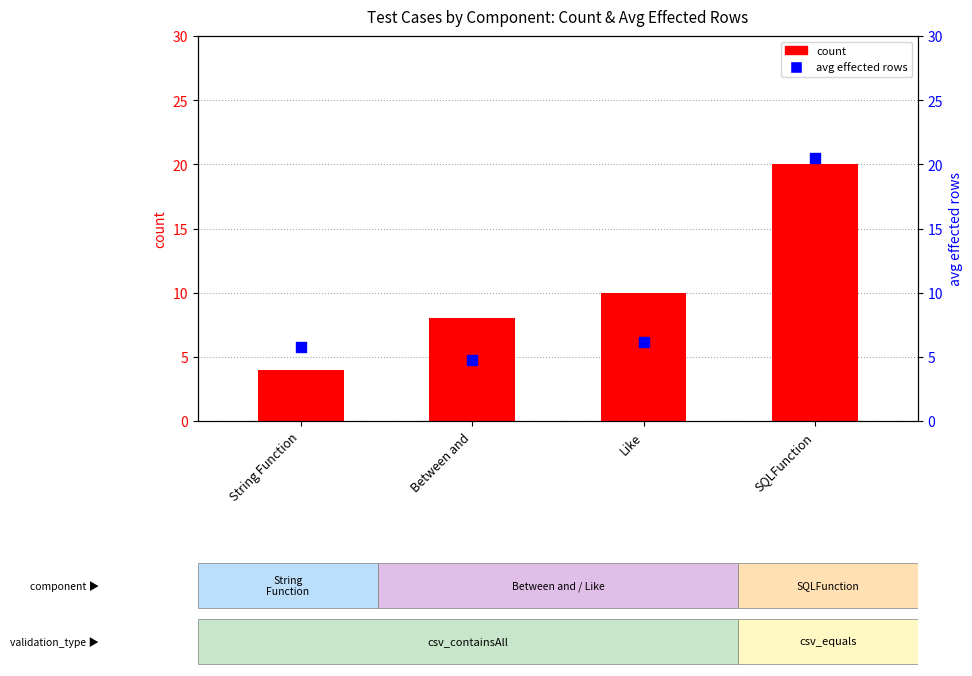

Which series has the largest total across all categories?

count